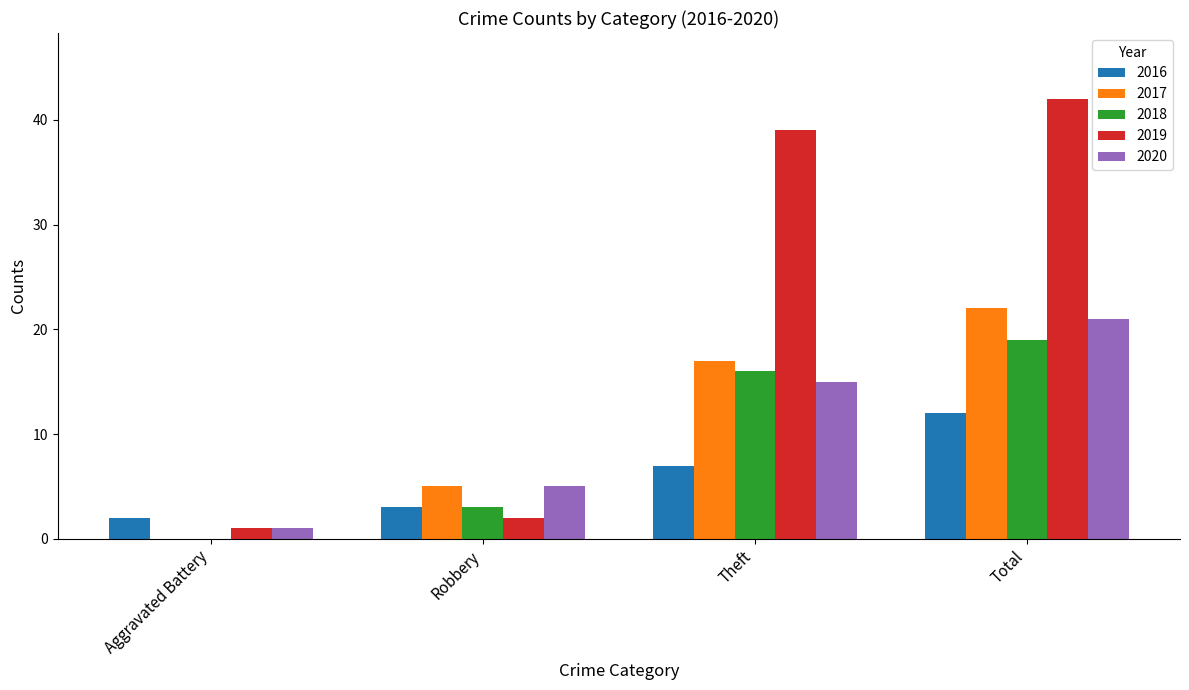

What is the sum of the 2018 values at Robbery and Total?

22